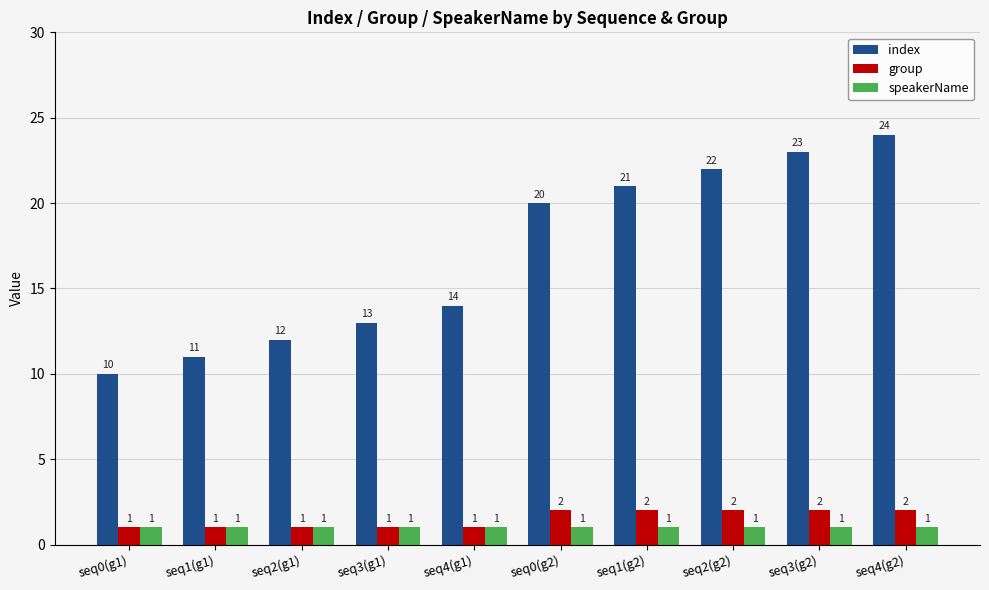

How many distinct data groups are displayed?

3